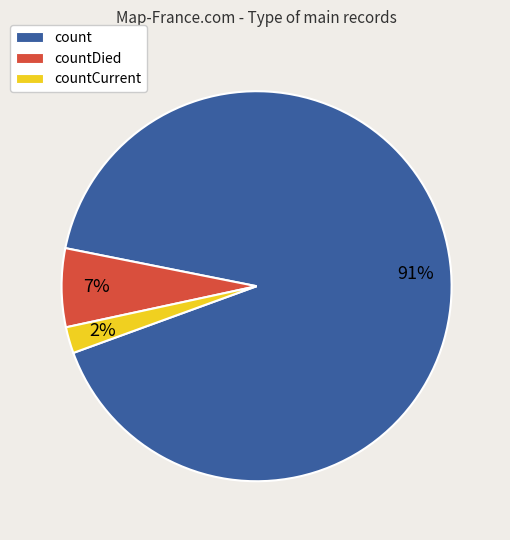

Which has a higher value, countCurrent or count?

count